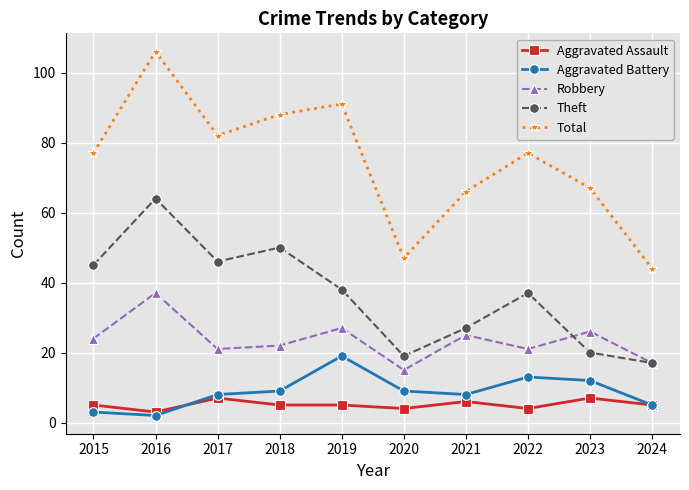

Which series changed the most between 2016 and 2017?

Total